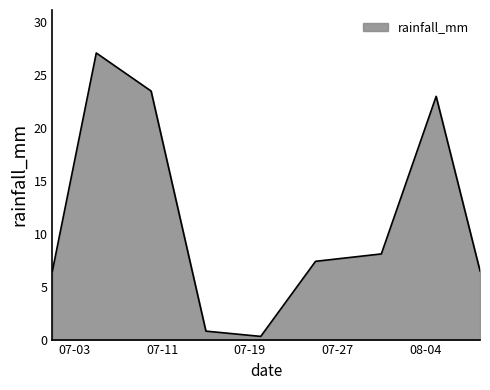

Does the chart display data point markers on the line(s)?

No